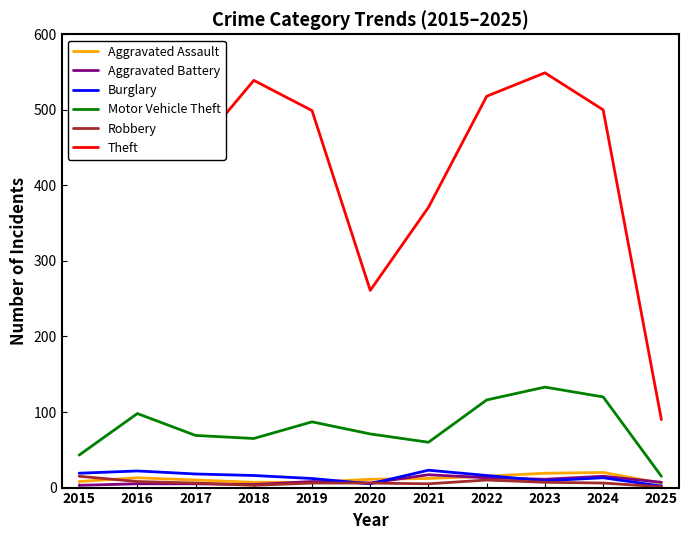

What is the greatest value displayed?

549